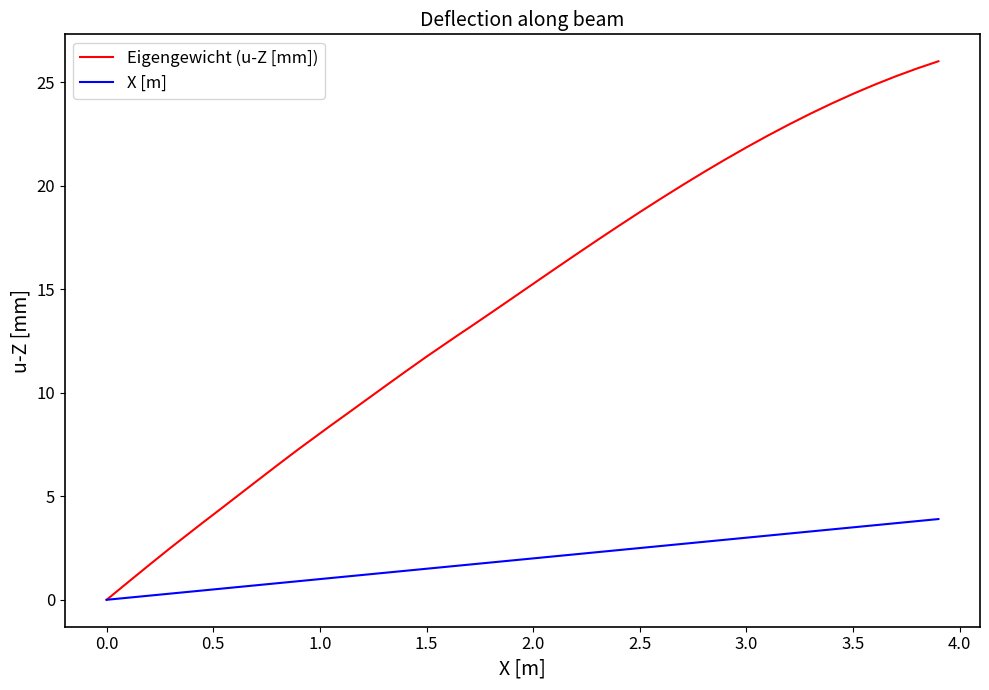

At how many categories does at least one series exceed 9?

28